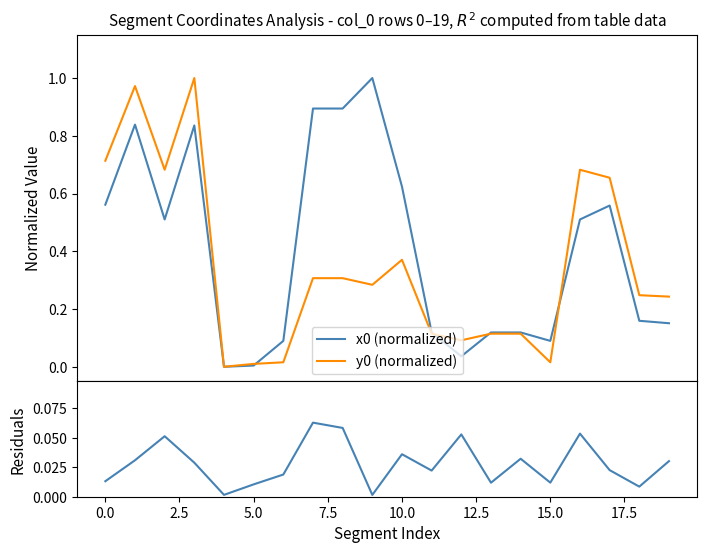

Which series has the largest range (max minus min)?

x0 (normalized)